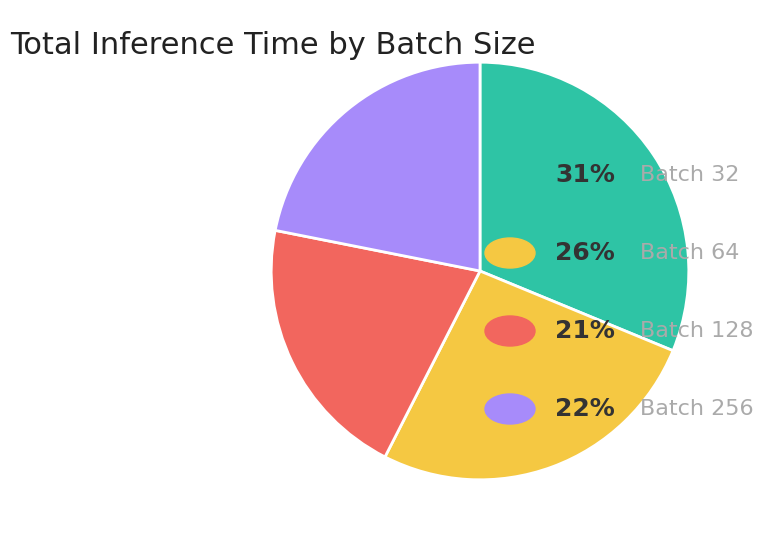

Is there a majority slice in this chart?

No